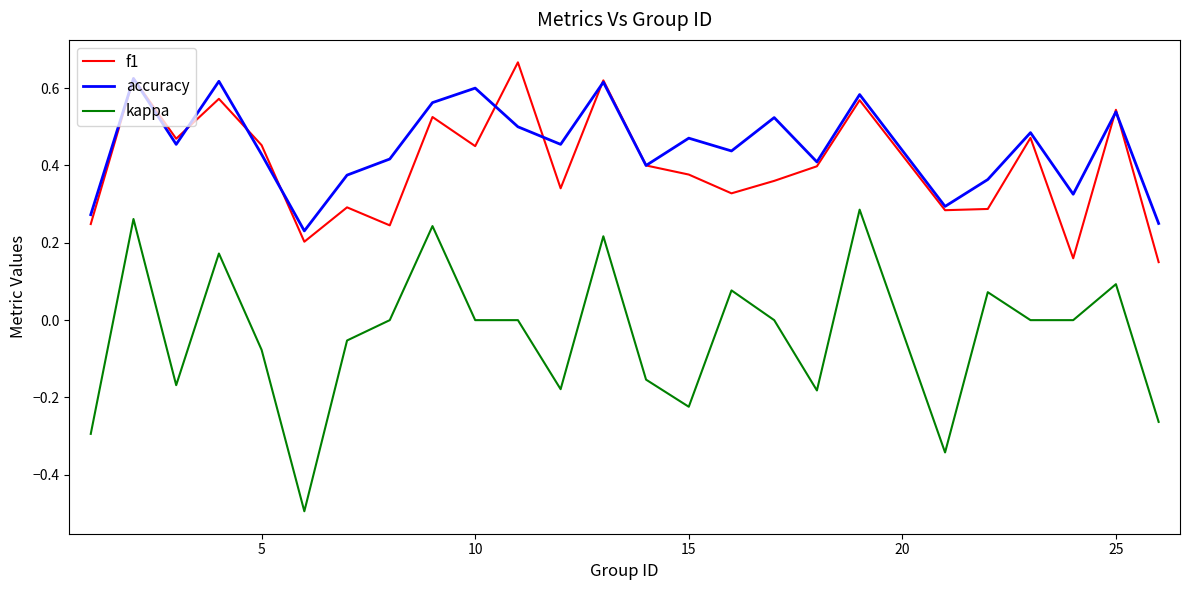

Which series has the largest range (max minus min)?

kappa